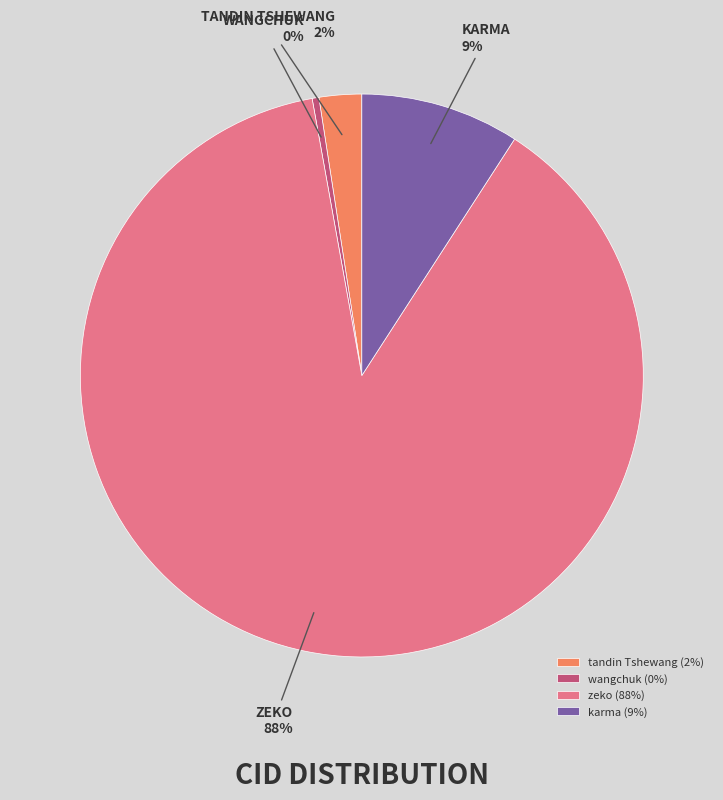

Which has a higher value, tandin Tshewang or zeko?

zeko